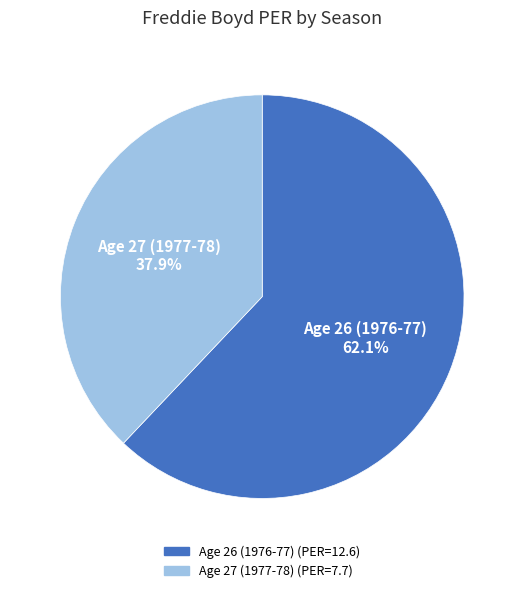

Which category has the smallest portion of the pie?

Age 27 (1977-78)